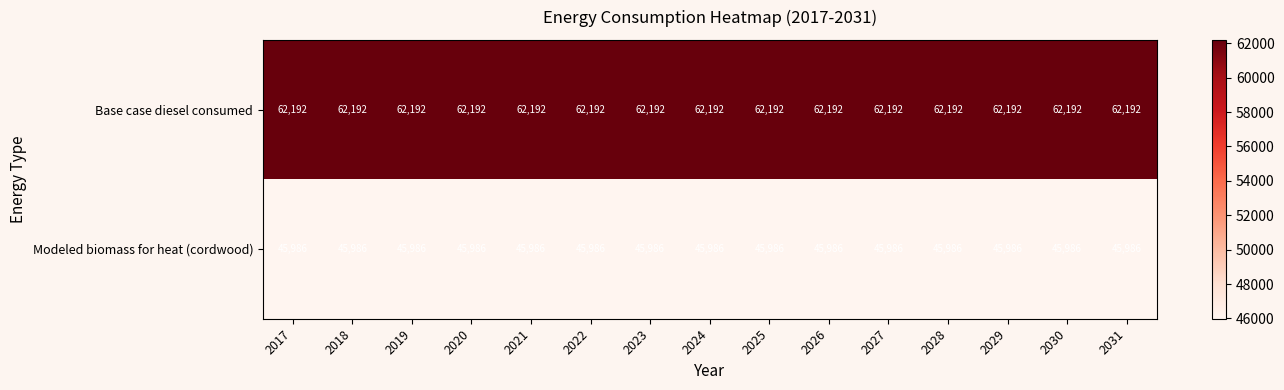

What is the smallest value displayed?

45986